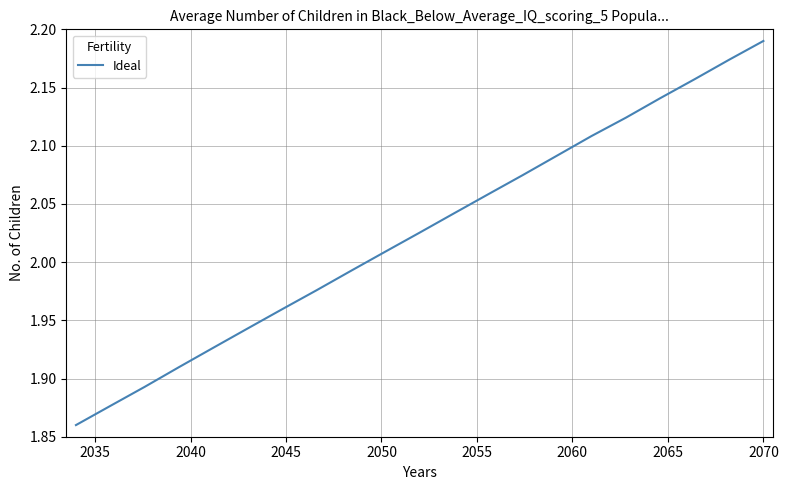

What is the difference between the maximum and minimum values?

0.3